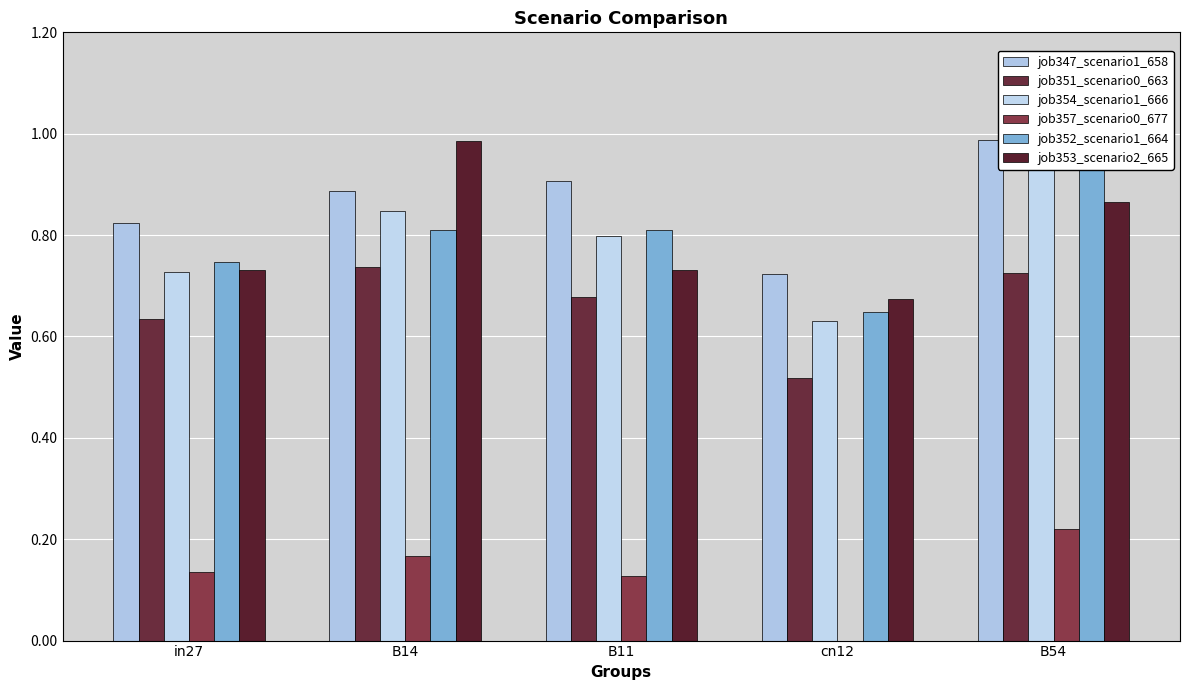

Between cn12 and in27, which is larger?

in27